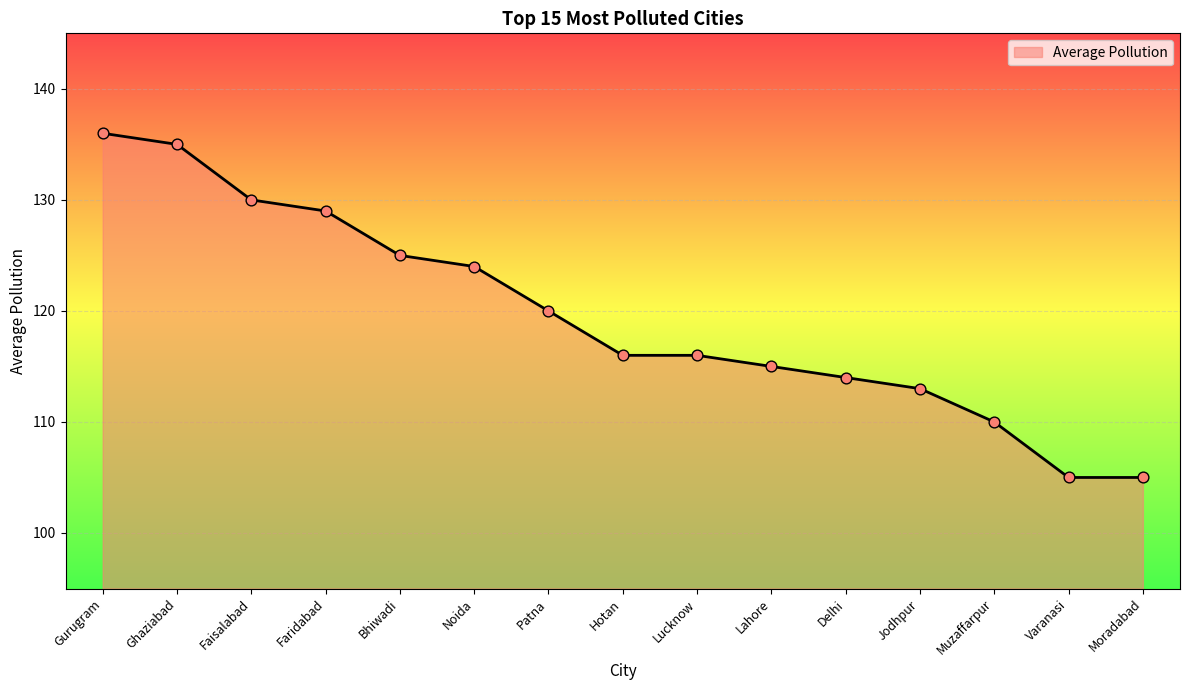

Between Ghaziabad and Faridabad, which is larger?

Ghaziabad